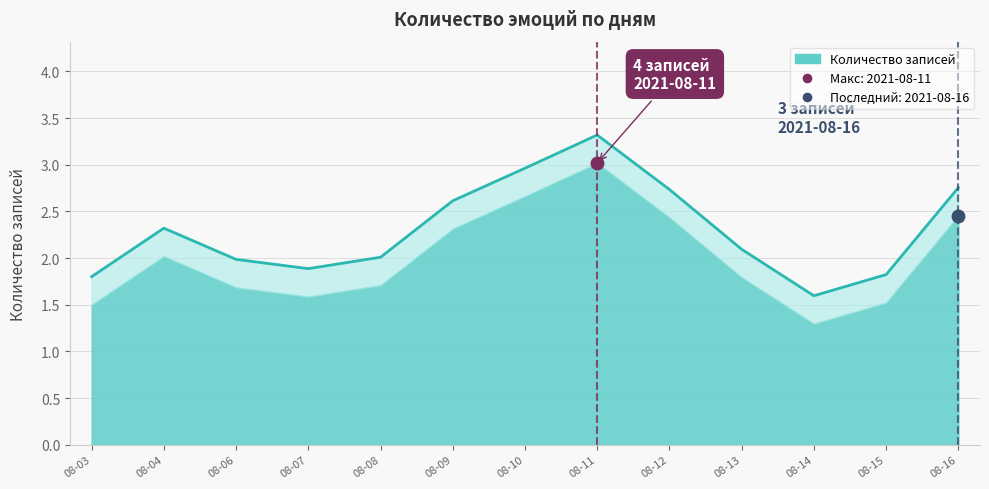

True or false: the data shows 1 at 2021-08-06.

False